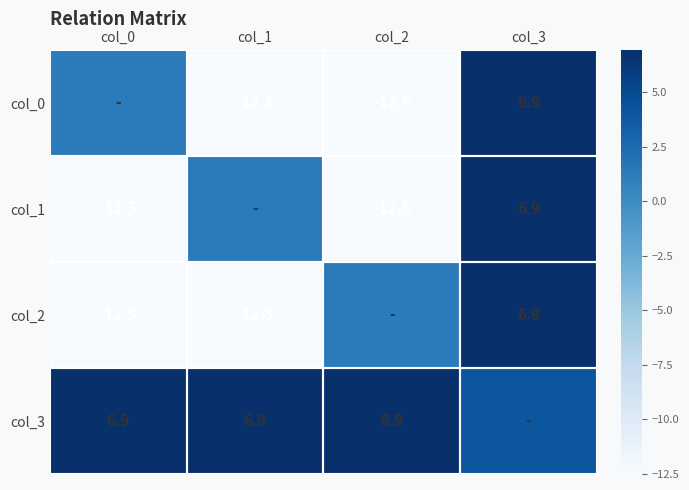

Read the col_0 value at col_1.

-12.5